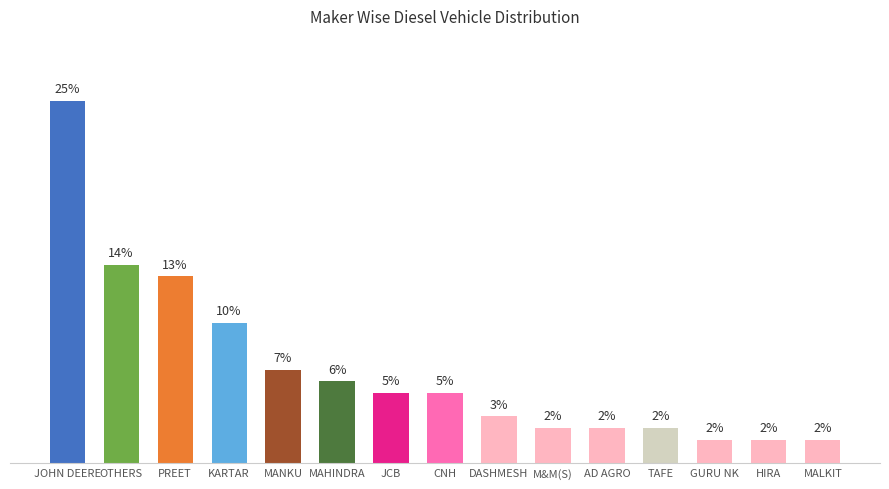

Are the bars horizontal?

No